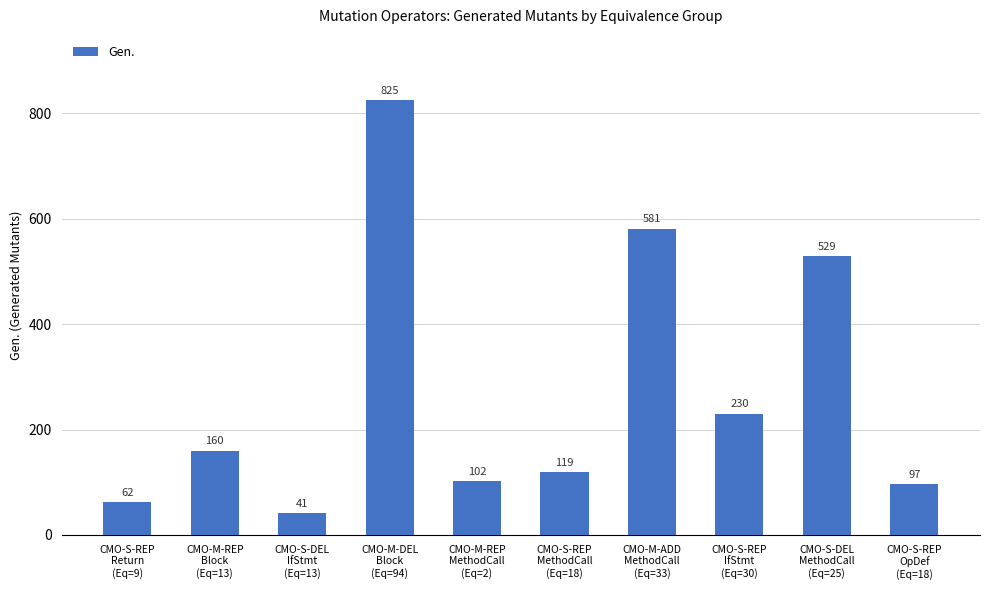

At which label is the value closest to 433?

CMO-S-DEL
MethodCall
(Eq=25)